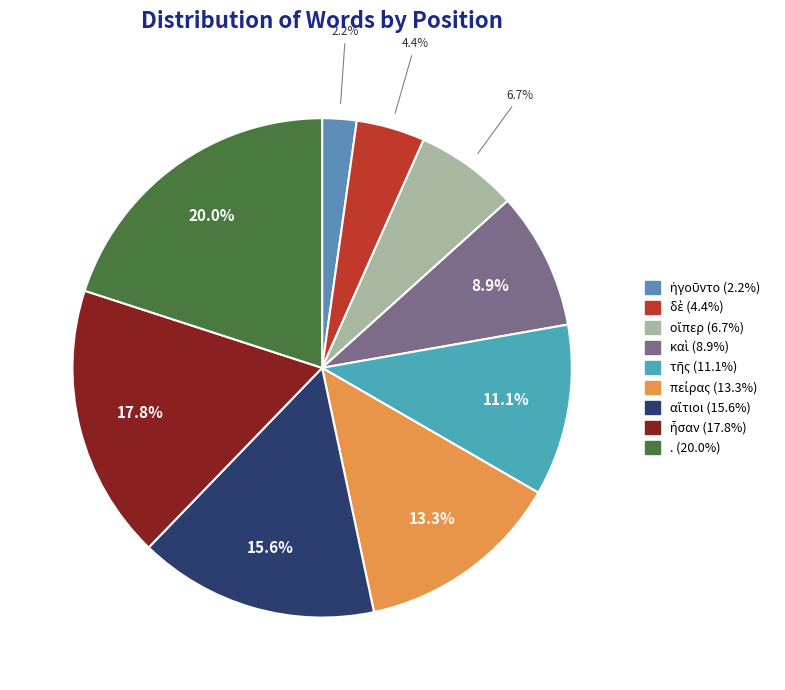

How many segments does this pie chart have?

9